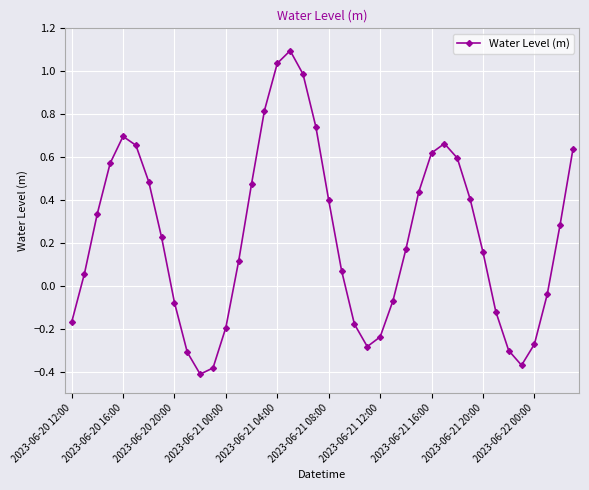

What is the greatest value displayed?

1.1